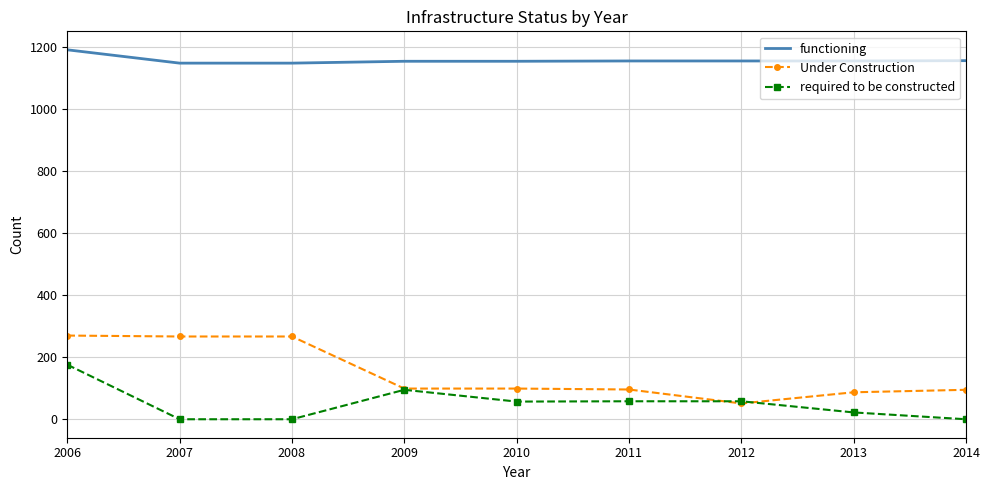

The functioning series shows 710 at 2010. True or false?

False